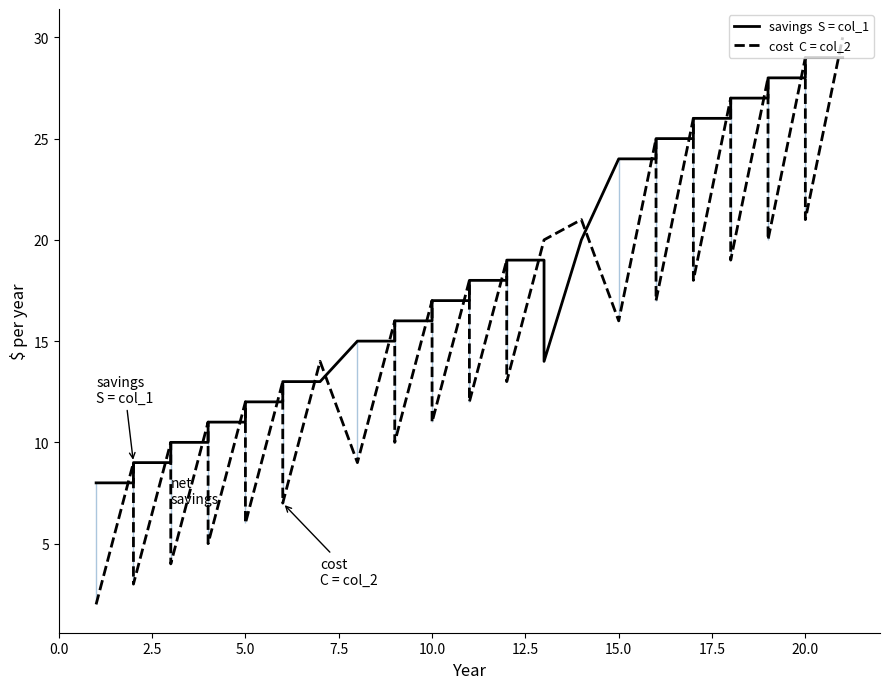

In cost  C = col_2, how many points are lower than both neighbors (excluding endpoints)?

16